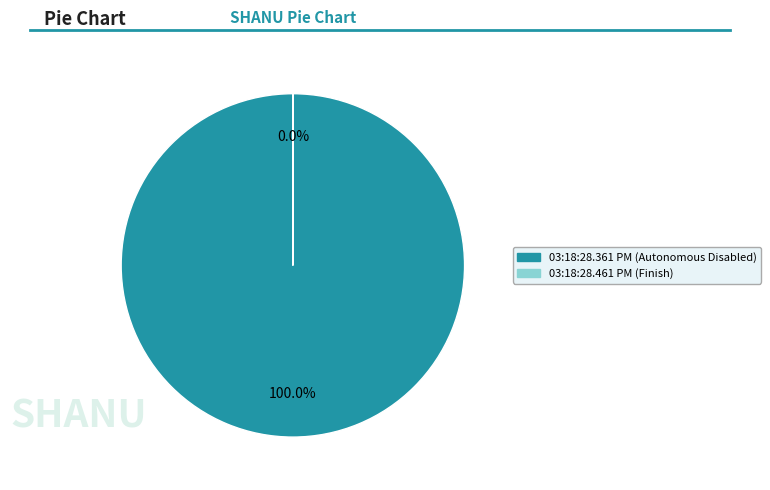

How many segments does this pie chart have?

2